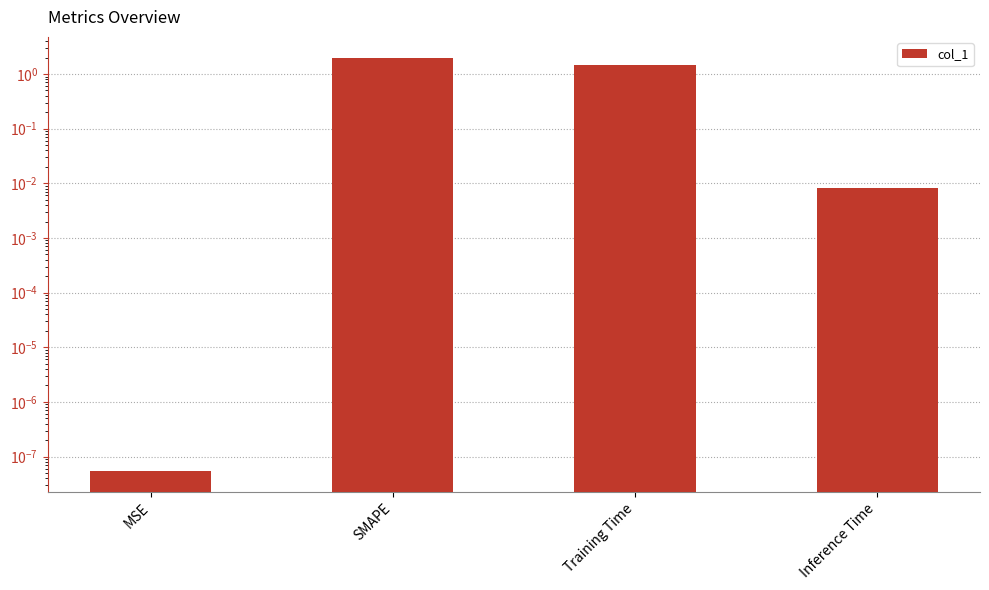

What is the sum of all values?

3.5